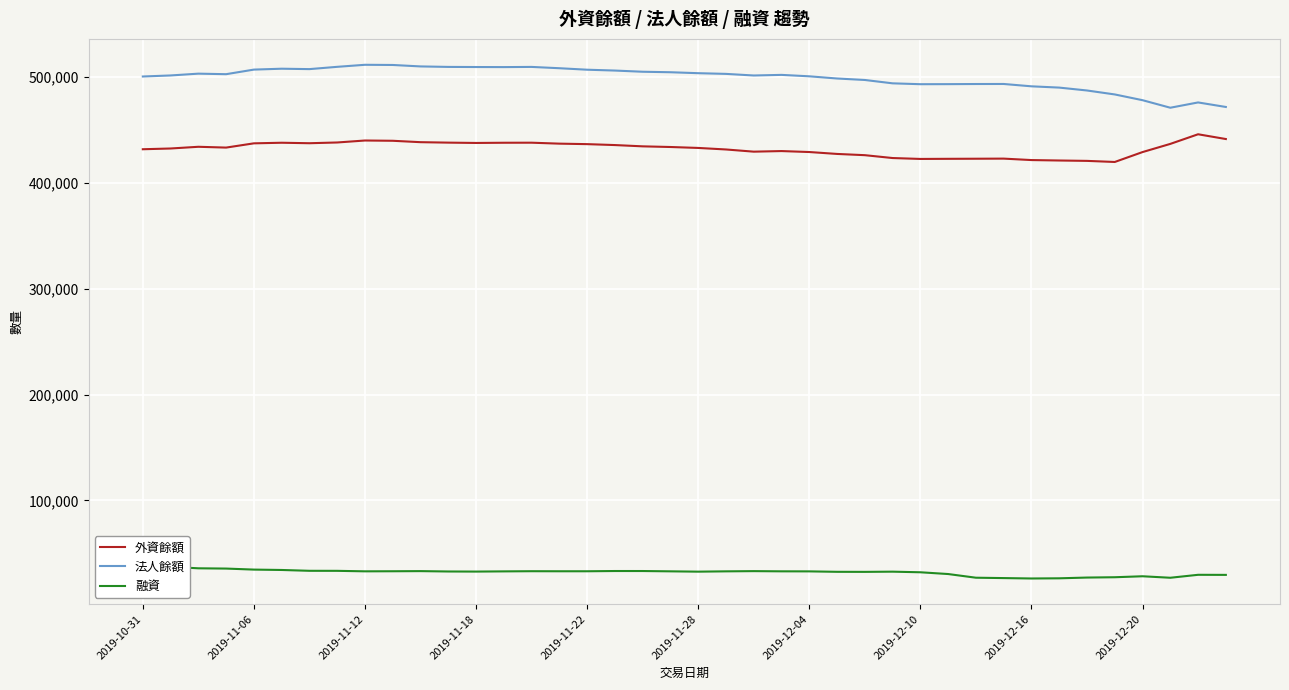

True or false: 外資餘額 and 法人餘額 intersect in this chart.

False